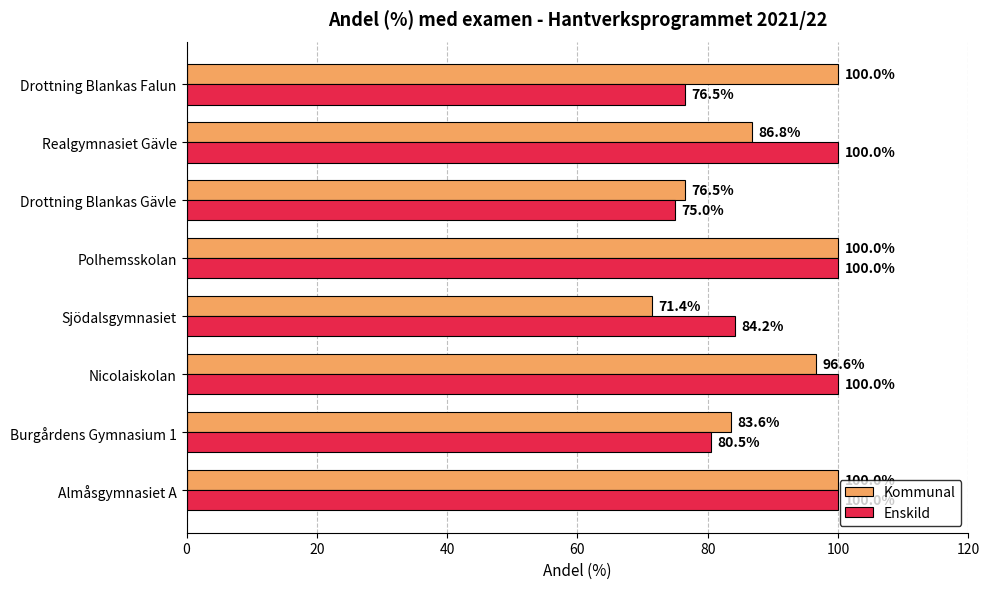

Where is Enskild nearest to the value 87?

Sjödalsgymnasiet